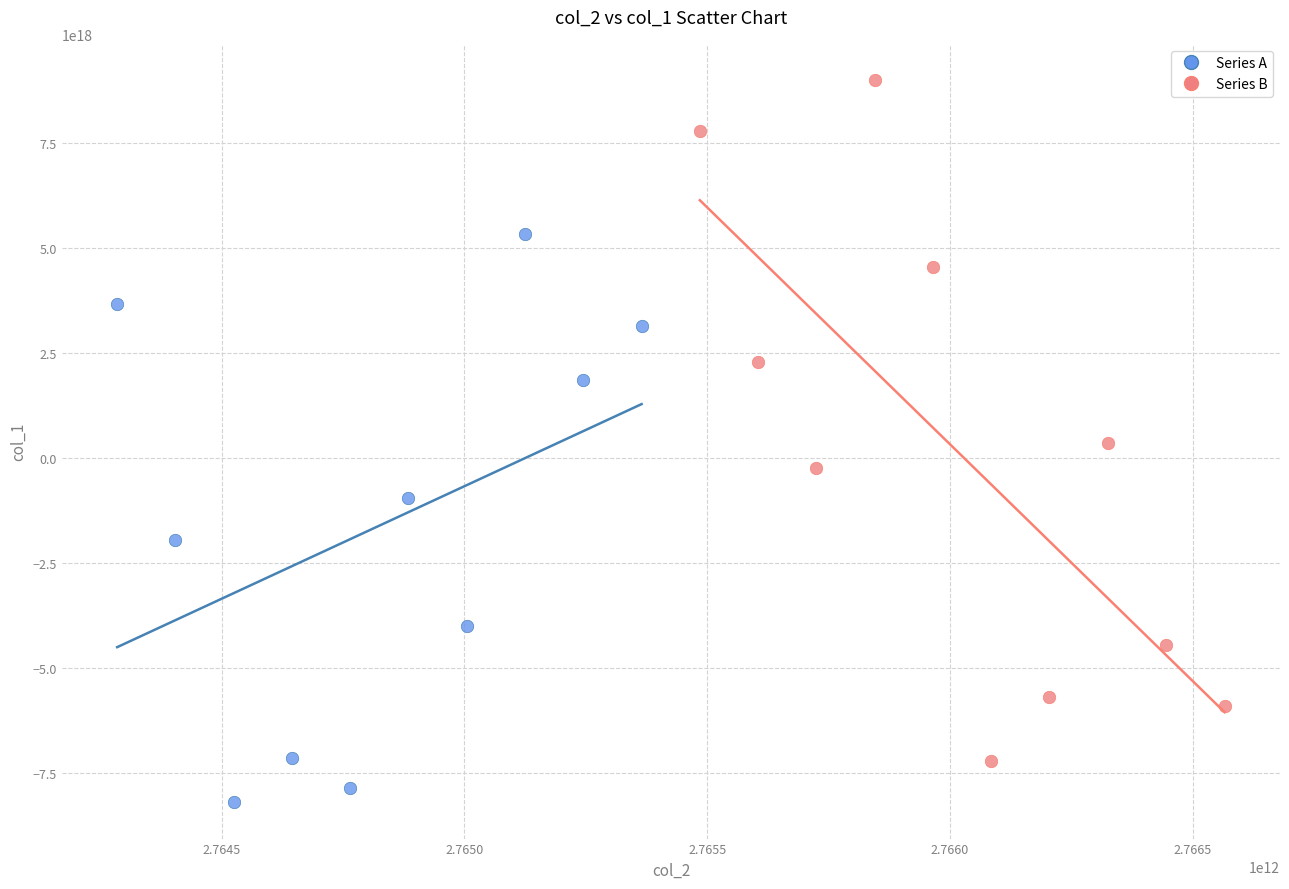

What are all the series names shown in the legend?

Series A, Series B